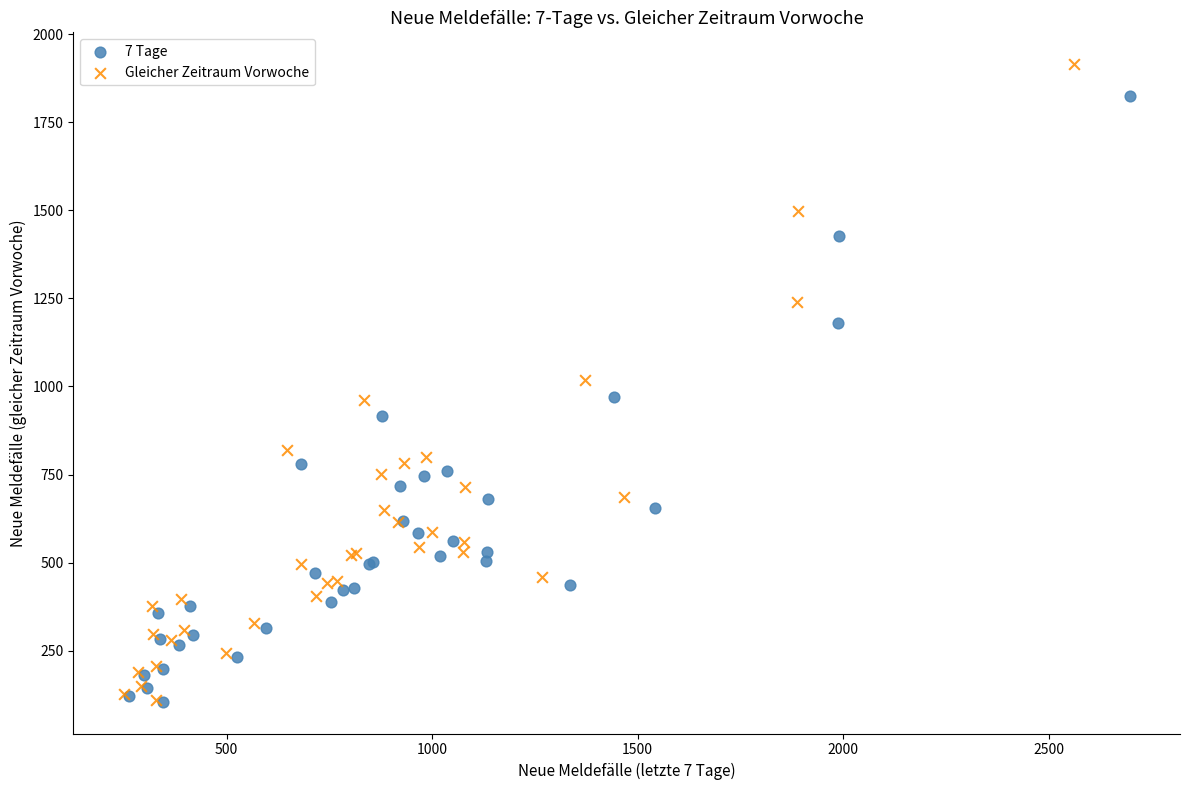

Which series reaches the maximum Y coordinate?

Gleicher Zeitraum Vorwoche